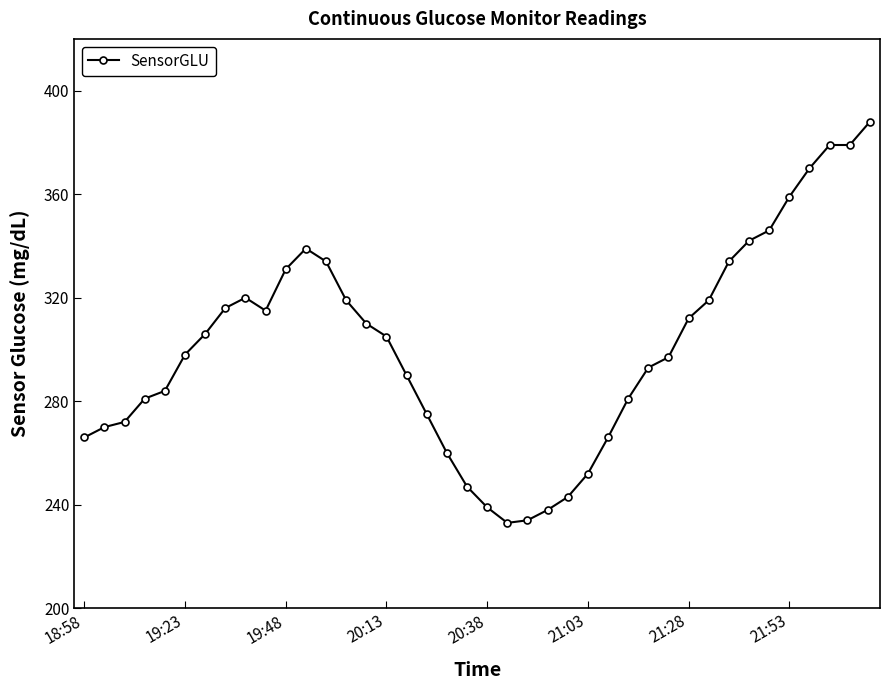

Reading right to left, transcribe all the data shown in this chart.

388	379	379	370	359	346	342	334	319	312	297	293	281	266	252	243	238	234	233	239	247	260	275	290	305	310	319	334	339	331	315	320	316	306	298	284	281	272	270	266